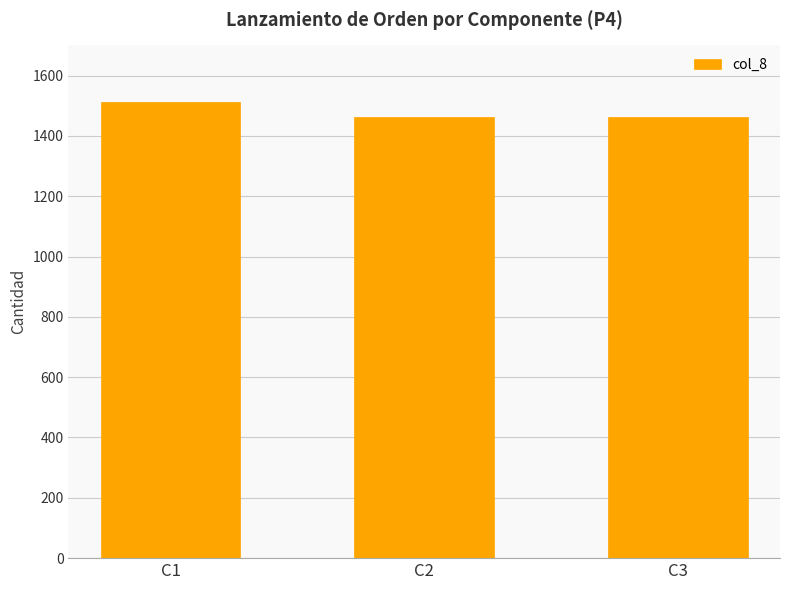

Reading right to left, extract all data points from this chart.

1462	1462	1512